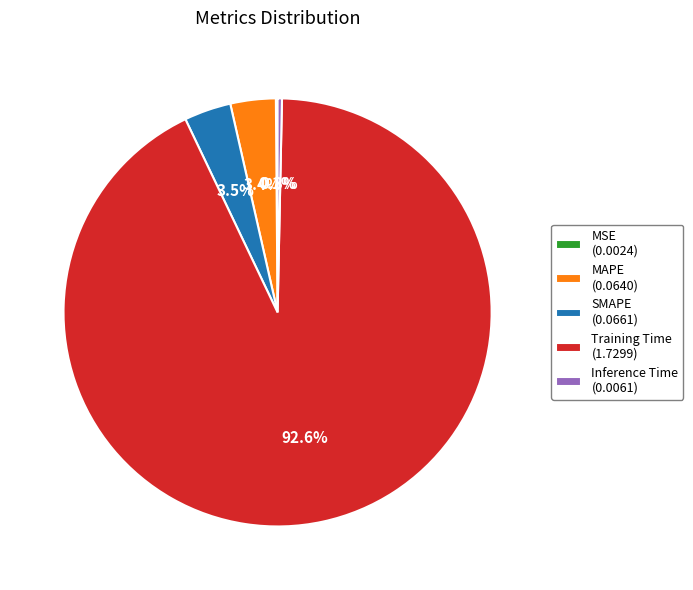

What percentage is the MAPE slice, to the nearest percent?

3%